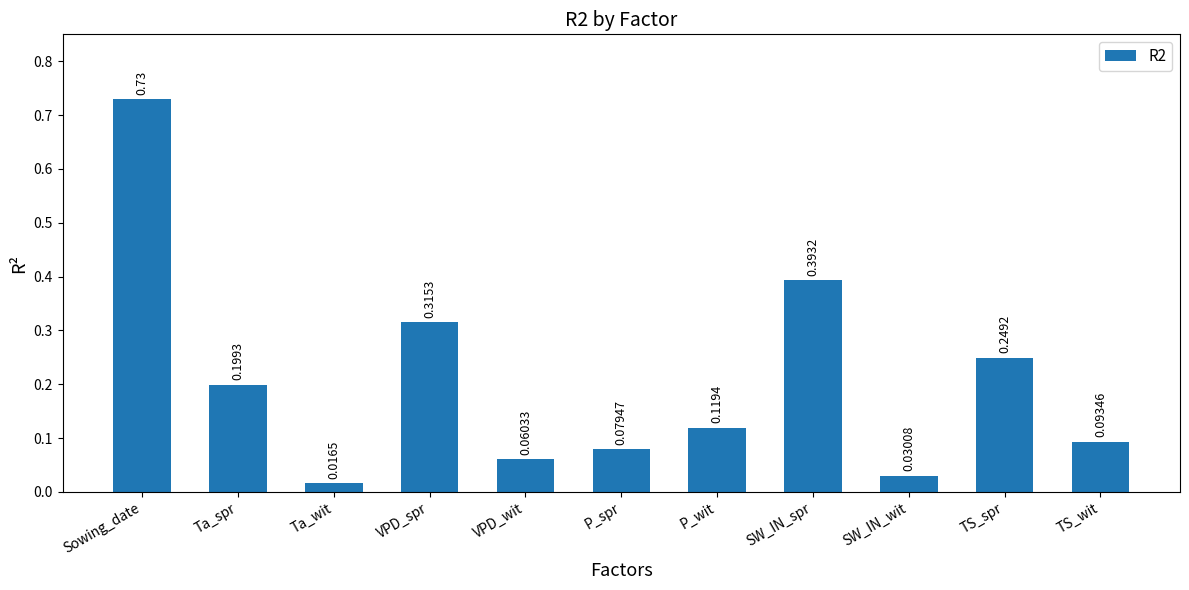

What is the label of the 5th bar from the right?

P_wit